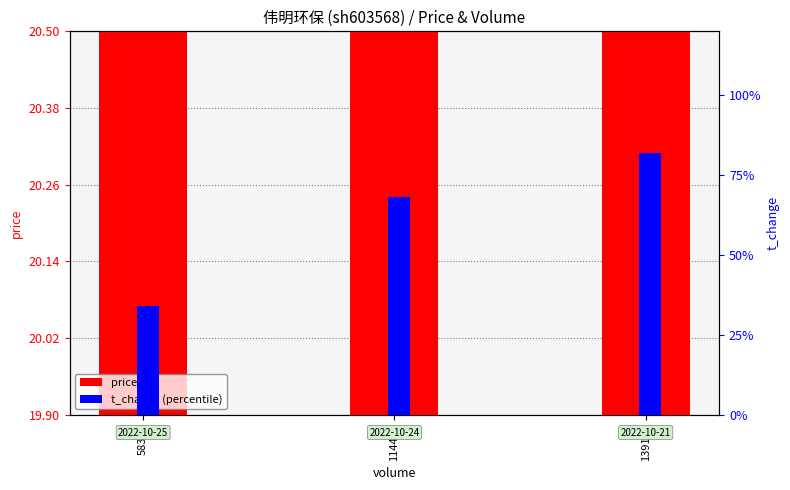

Is it true that price equals 20.4 at 58378?

True